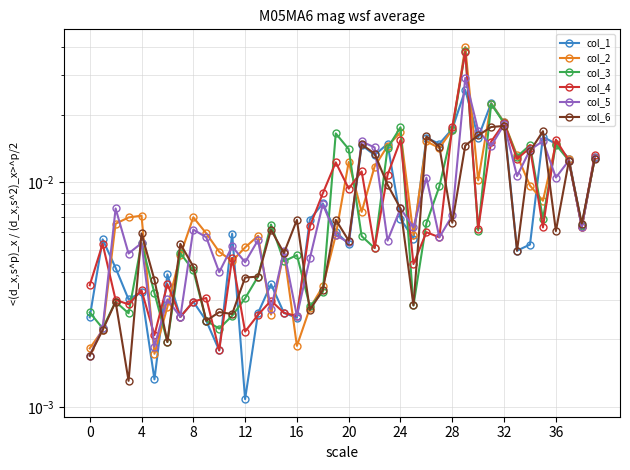

Does the chart have visible grid lines?

Yes